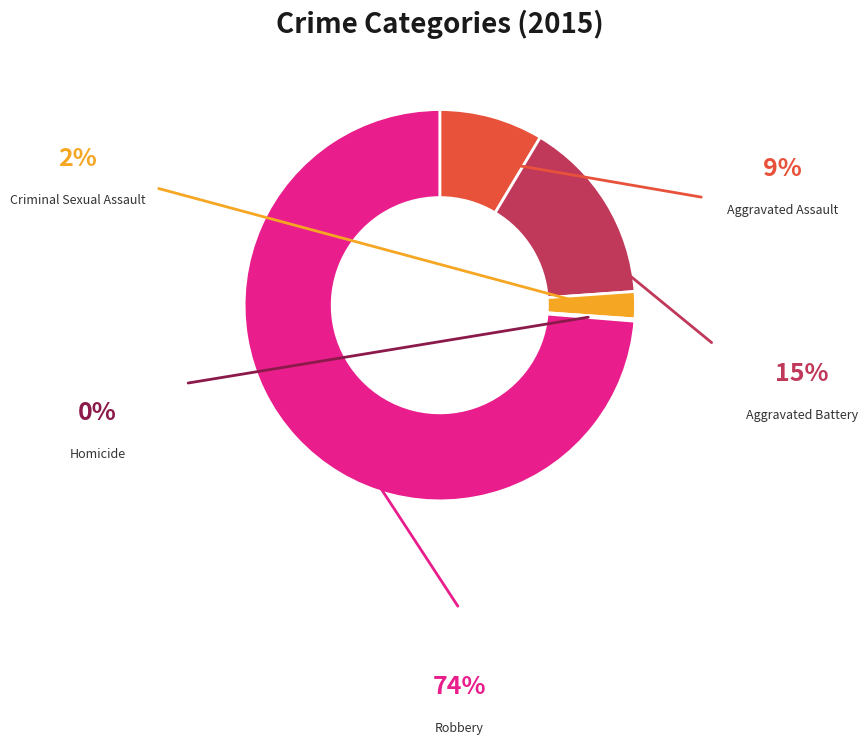

Count the number of slices in the pie.

5